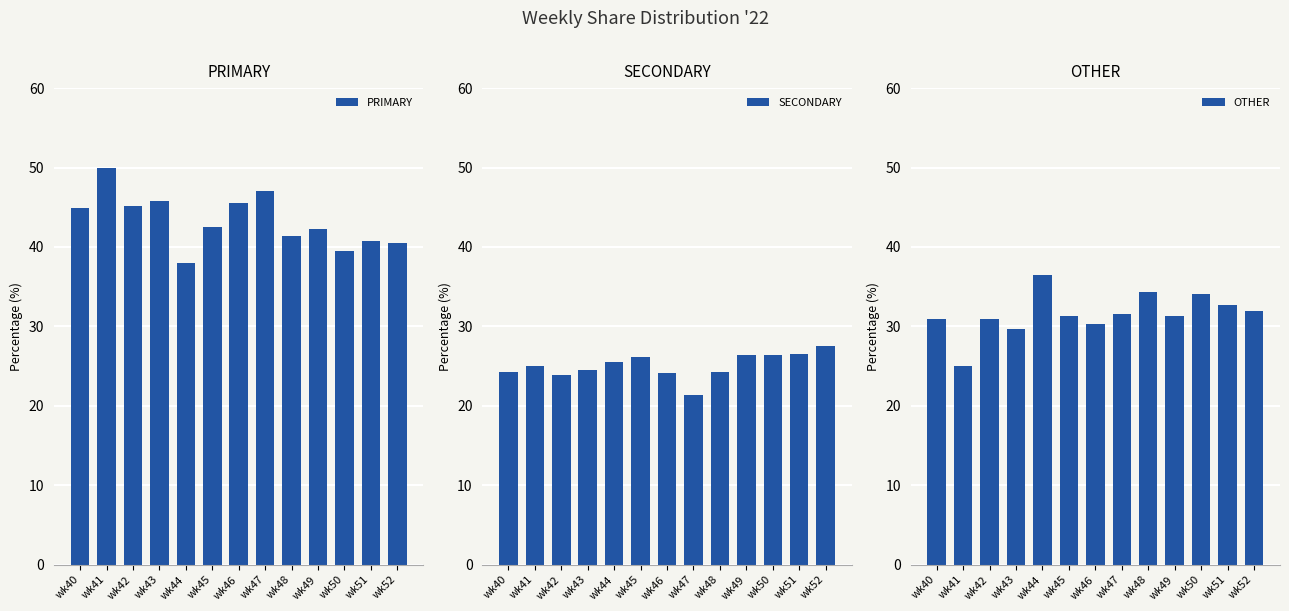

Is the value of PRIMARY at wk50 greater than the value of SECONDARY at wk40?

Yes